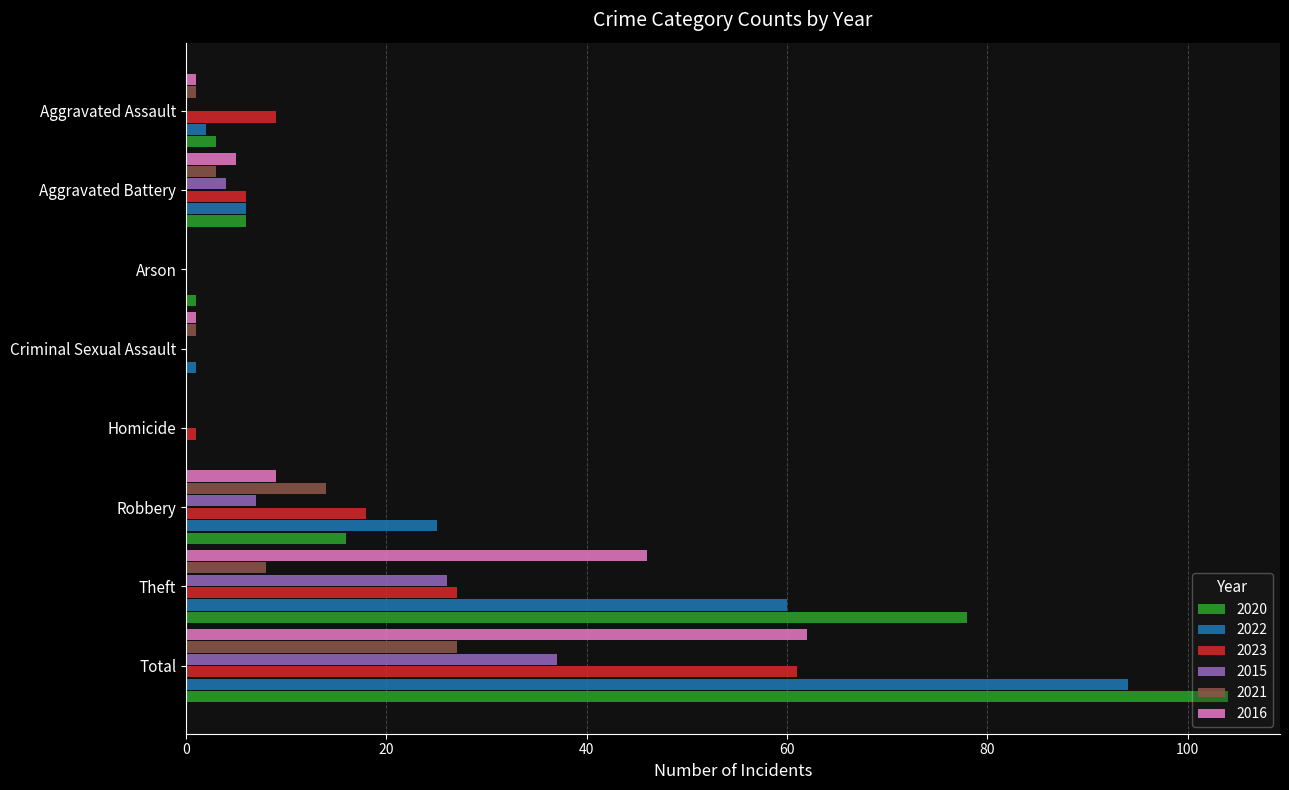

What is the sum of all 2023 values?

122